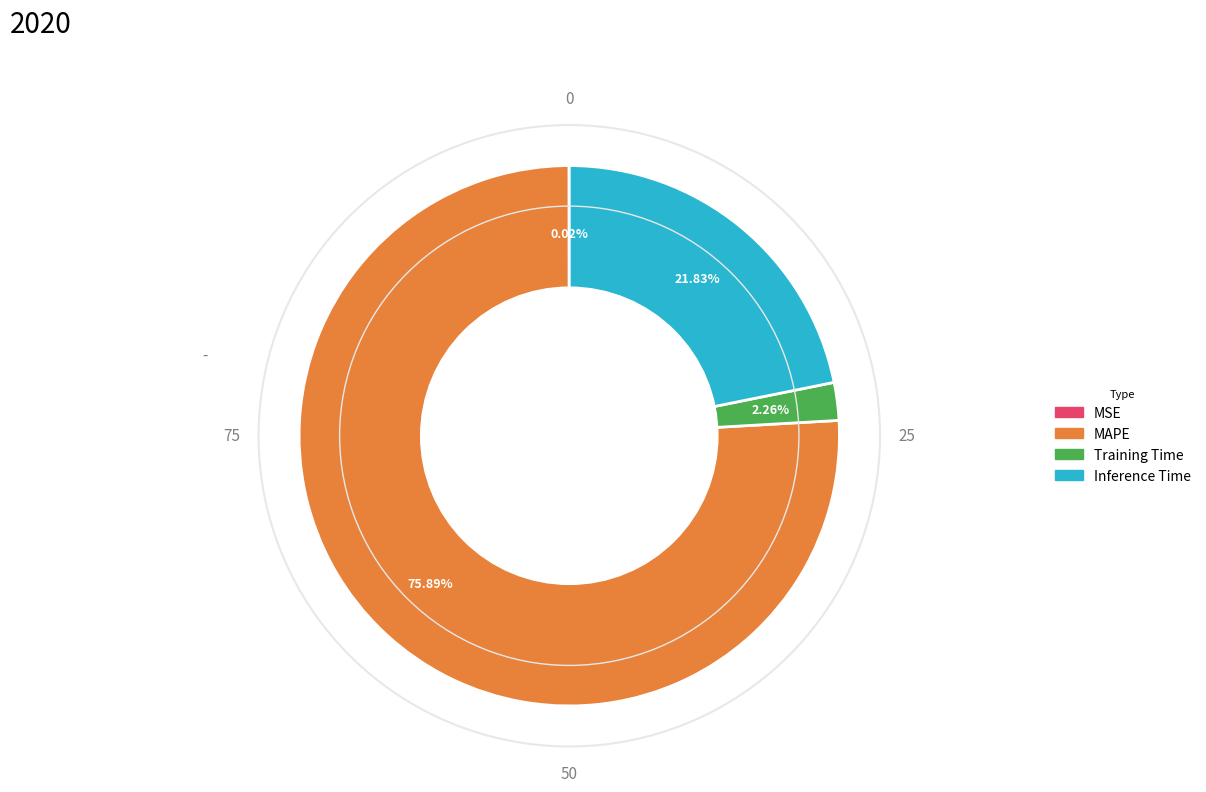

Approximately how many times larger is the value at MAPE compared to Inference Time?

3.5